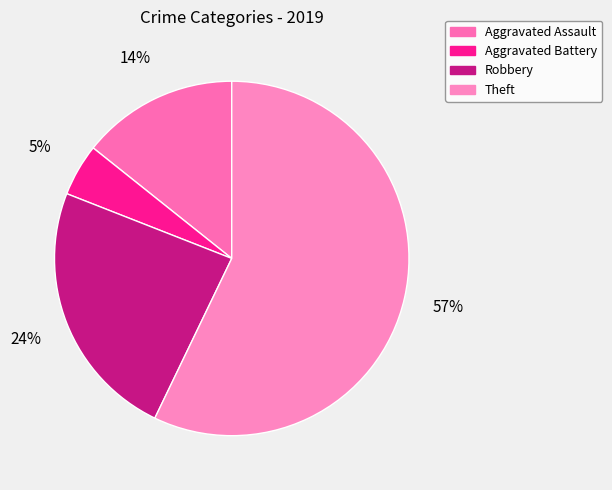

True or false: Robbery accounts for 13% of the total.

False